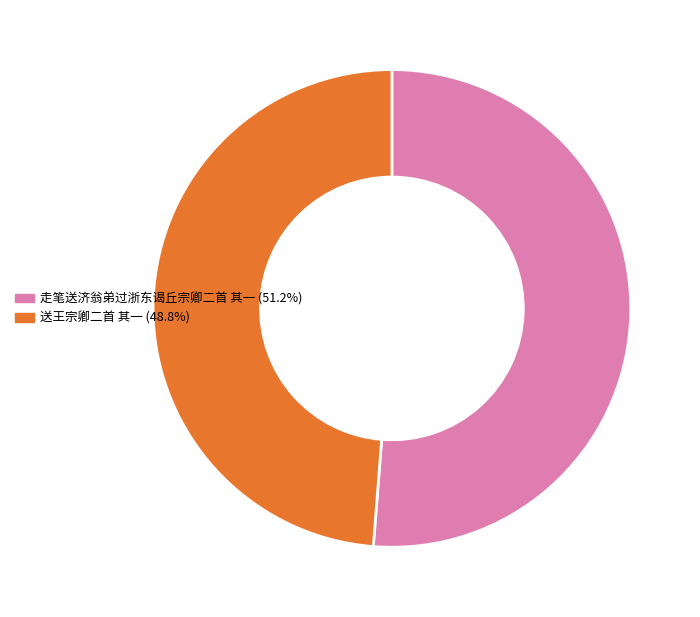

What is the largest slice in the pie chart?

走笔送济翁弟过浙东谒丘宗卿二首 其一